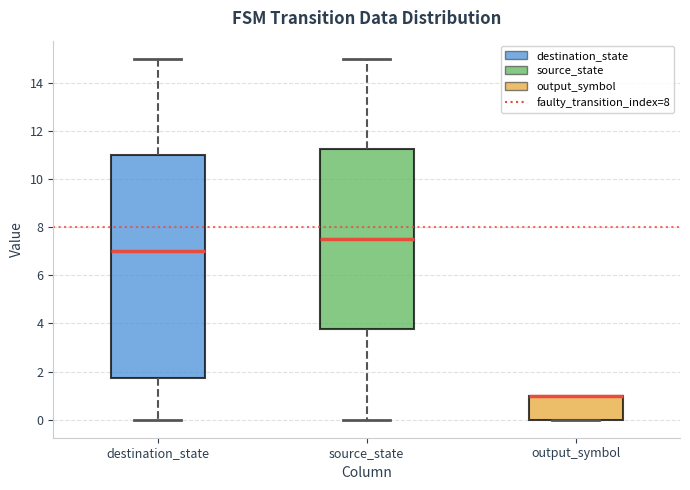

Reading left to right, transcribe this box plot: for each box, give where its median line is, the range the box spans, and where its two whiskers end, as read against the y-axis. The values are not printed on the chart, so give them approximately, as read against the axis.

destination_state: median 7.0, box 1.8 to 11.0, whiskers 0.0 to 15.0
source_state: median 7.6, box 3.8 to 11.2, whiskers 0.0 to 15.0
output_symbol: median 1.0 (drawn on the box's upper edge), box 0.0 to 1.0, whiskers 0.0 to 1.0